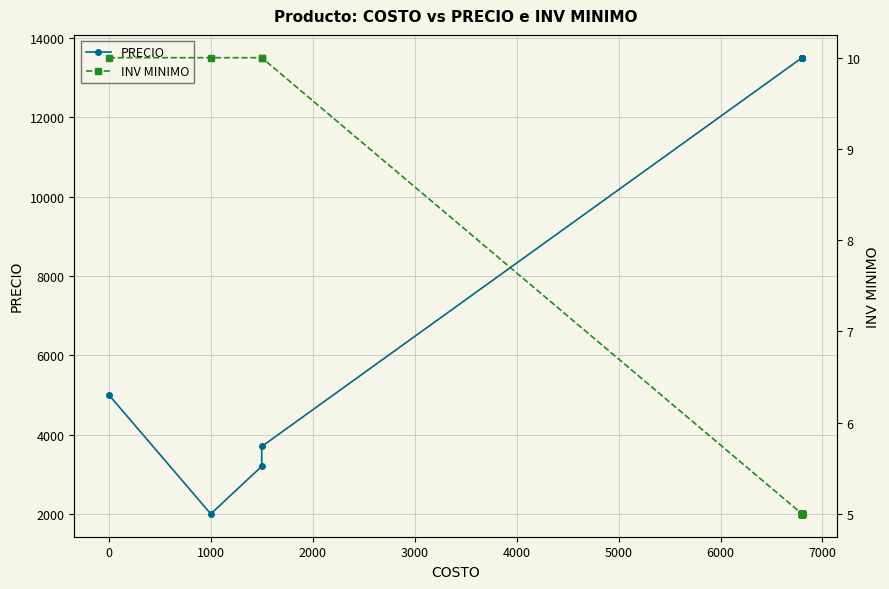

True or false: INV MINIMO and PRECIO cross at least once.

False